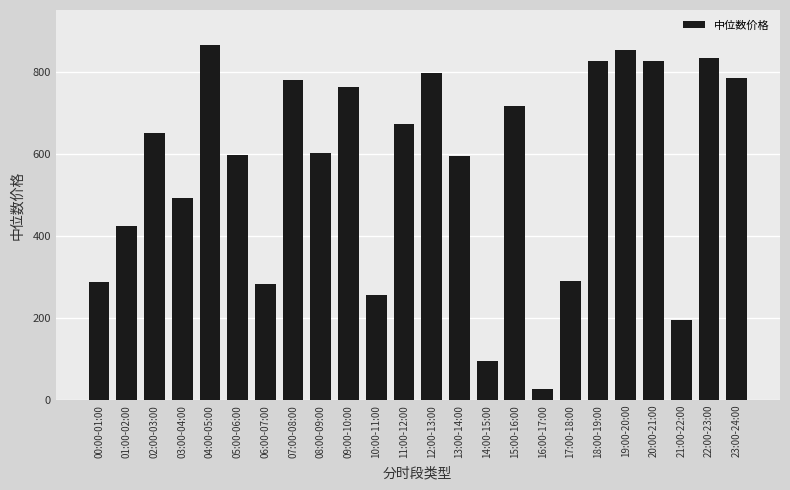

Where is the data nearest to the value 445?

01:00-02:00